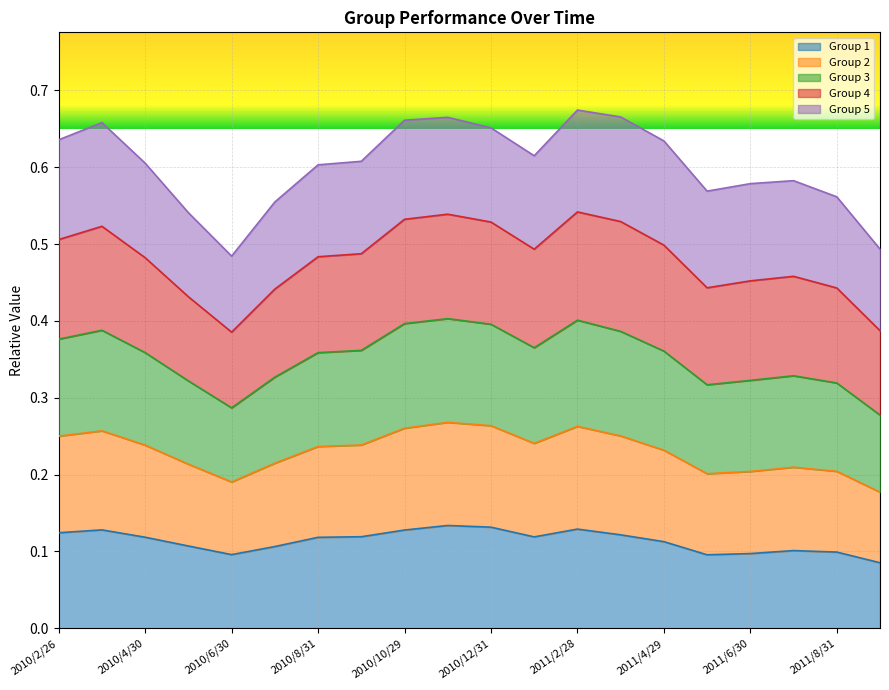

How many lines are shown in the chart?

5